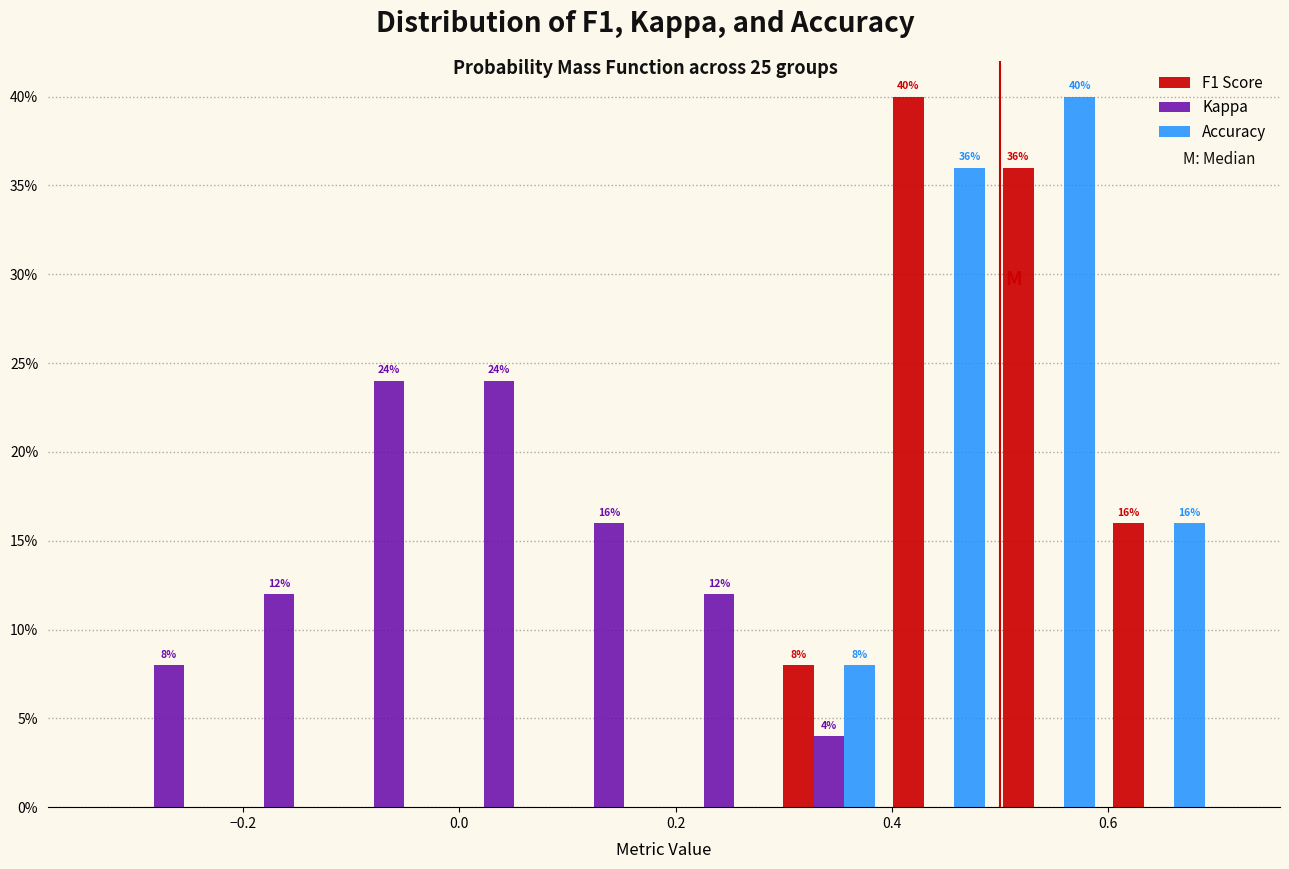

In the F1 Score series, which range on the x-axis has the tallest bar?

0.40 to 0.50